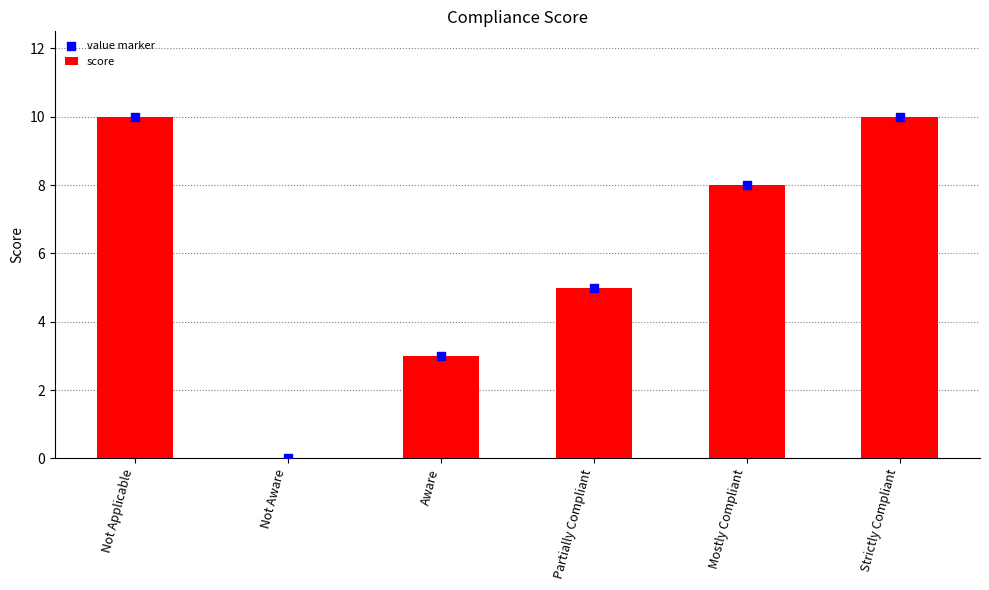

Which series has the largest Y range (max minus min)?

score